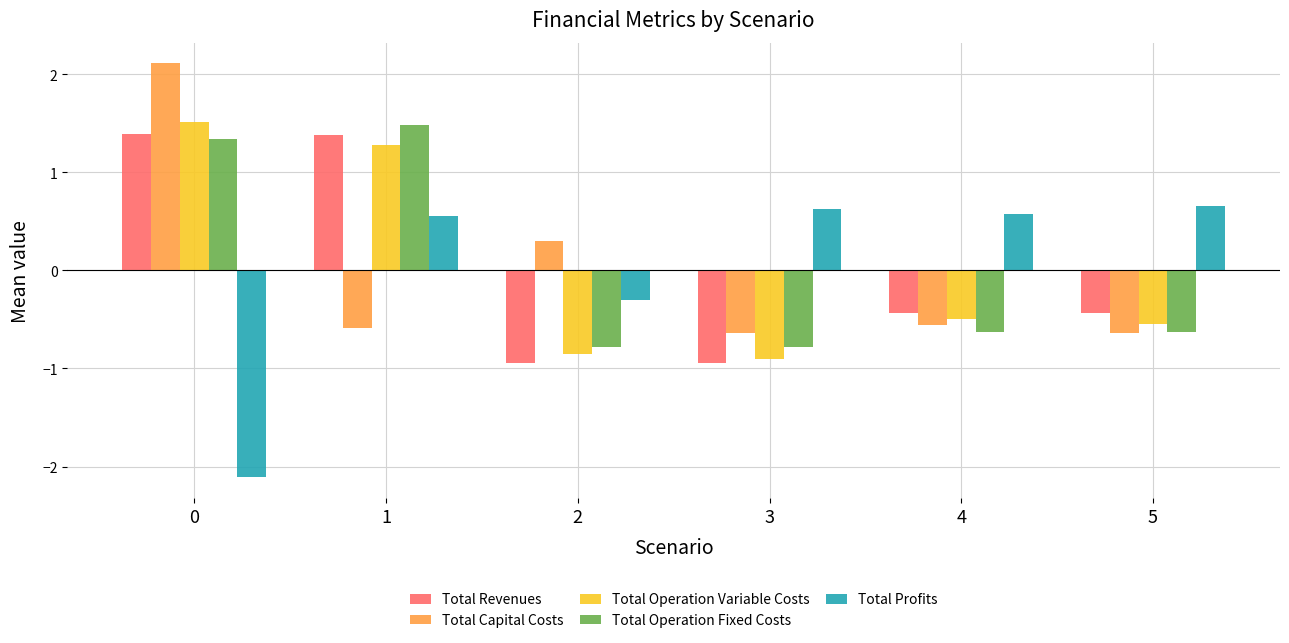

What is the spread (max minus min) of values at 2?

1.2